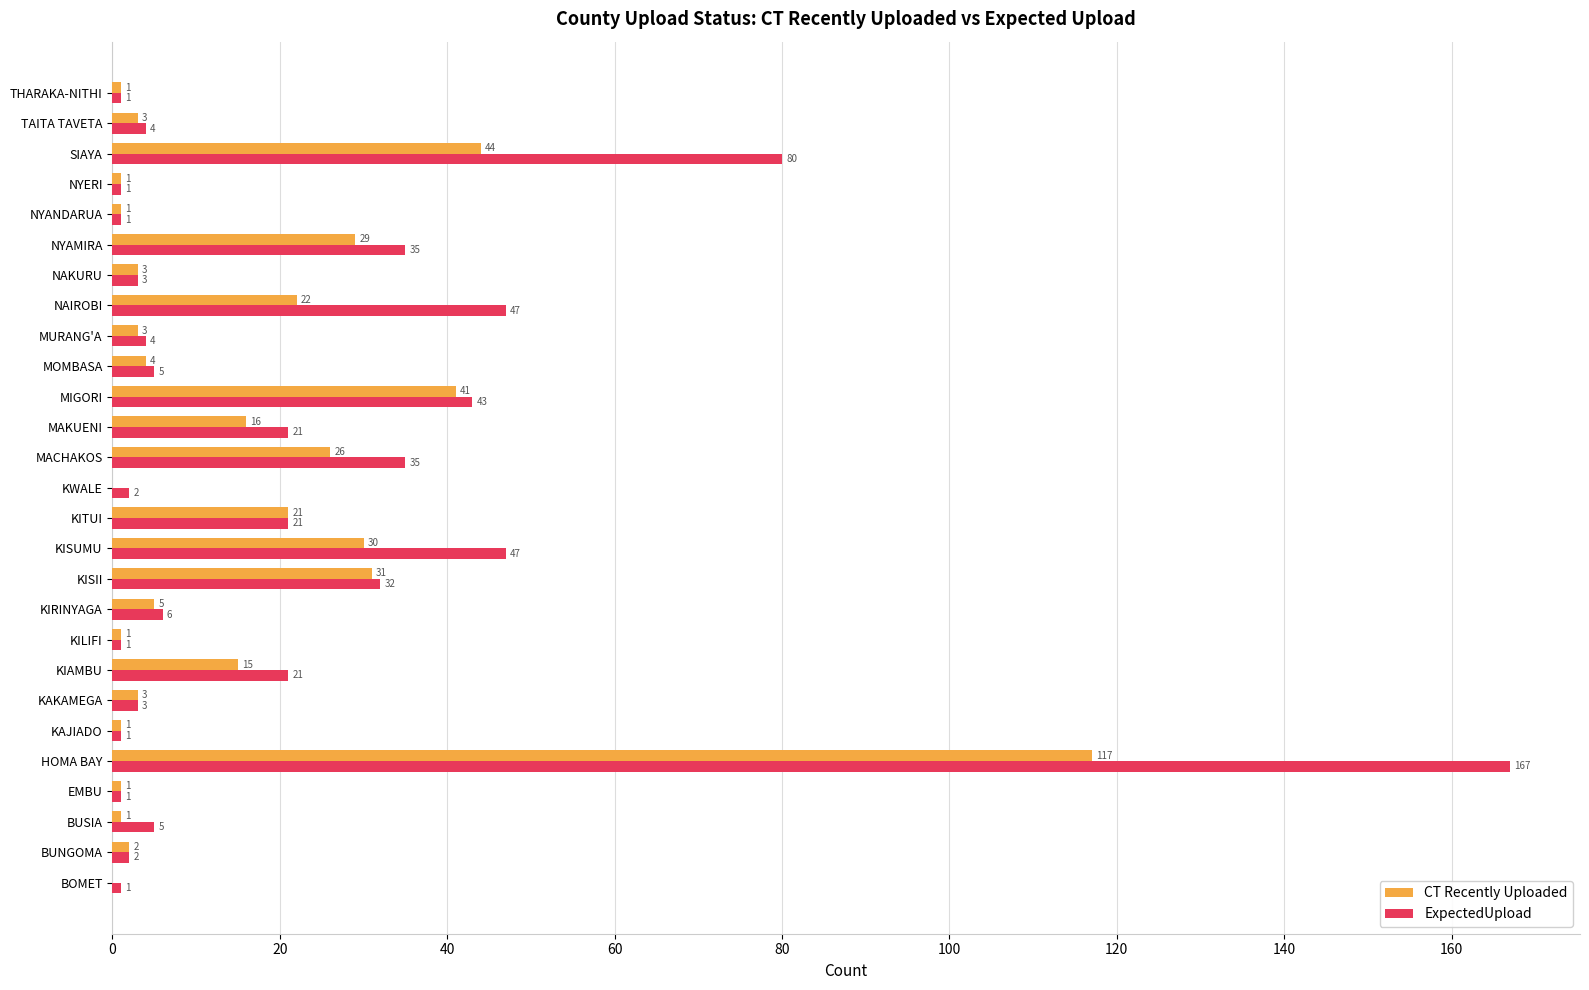

What are all the series names shown in the legend?

CT Recently Uploaded, ExpectedUpload